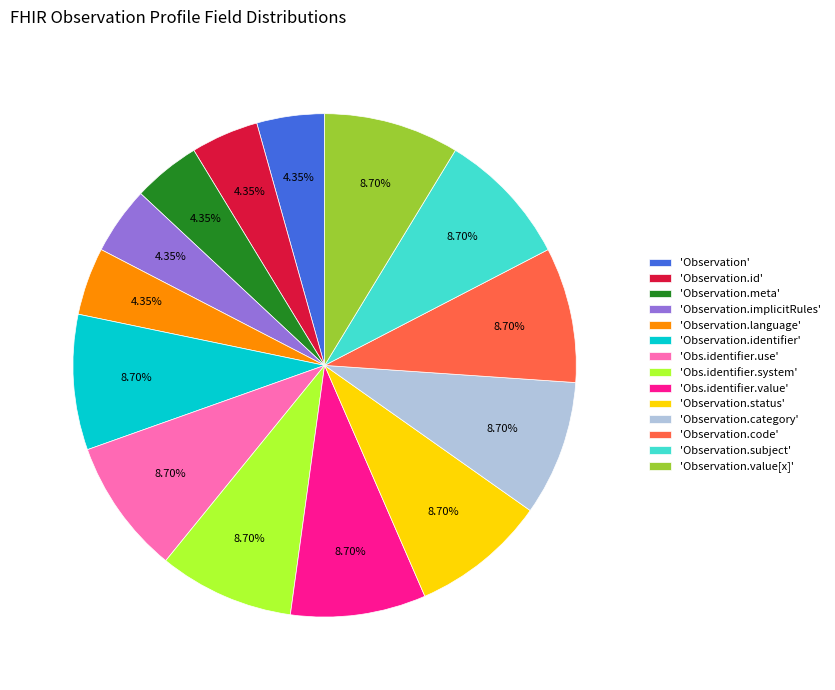

To the nearest percent, what is the difference between the largest and smallest slice percentages?

4%